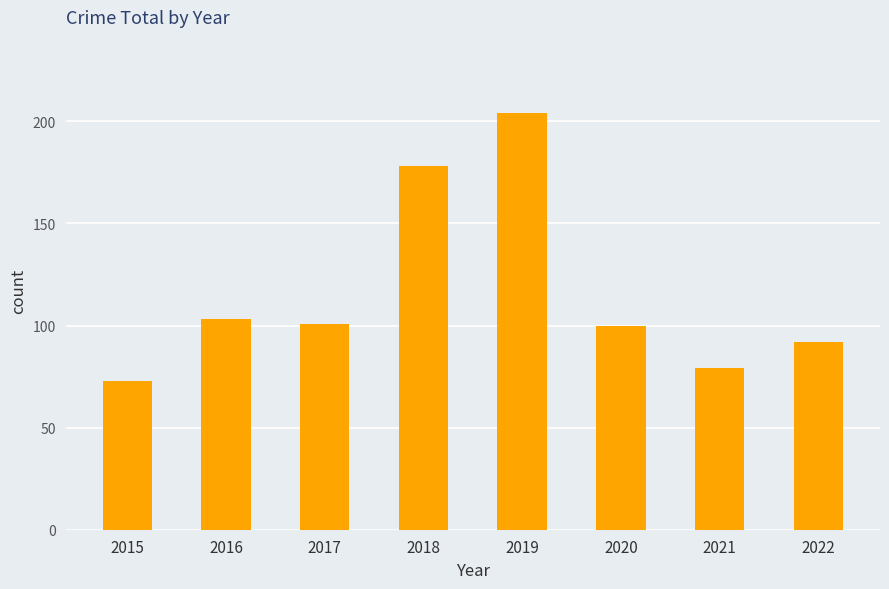

Reading left to right, what are all the values shown in this chart?

73	103	101	178	204	100	79	92